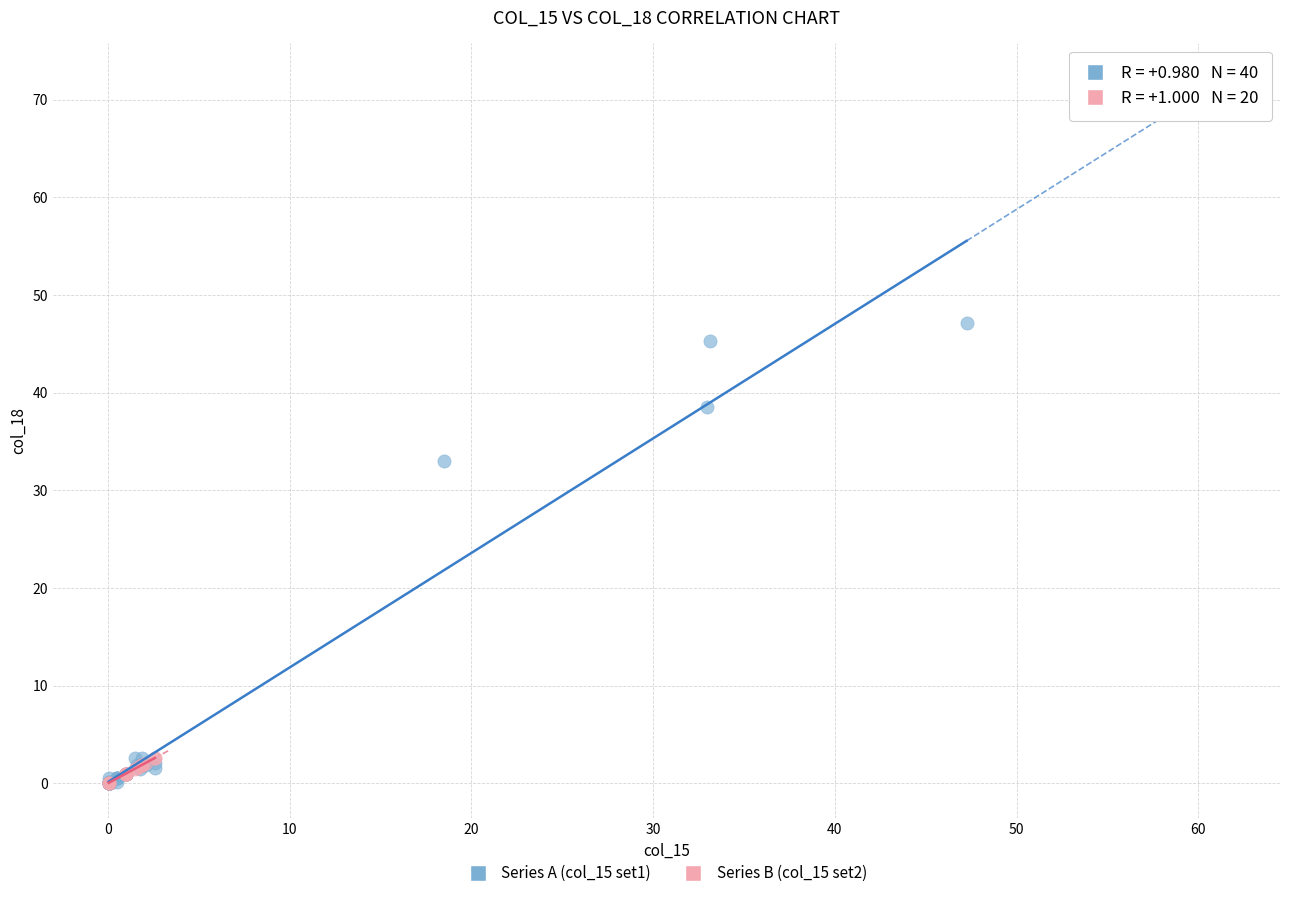

Which series reaches the maximum Y coordinate?

Series A (col_15 set1)